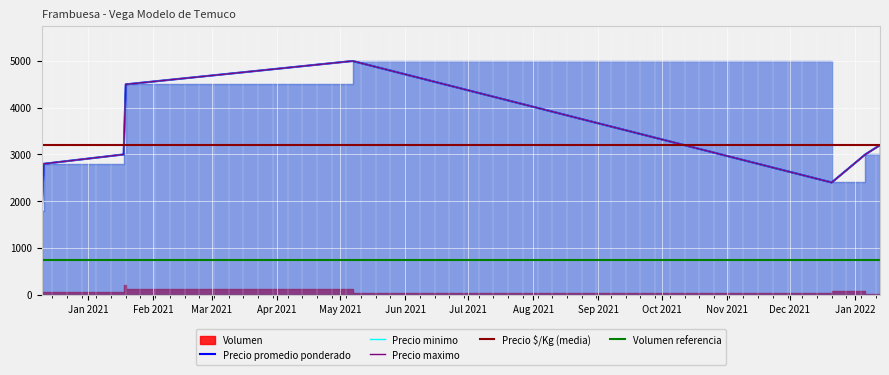

At which category does Precio minimo reach its first local valley?

2021-12-21